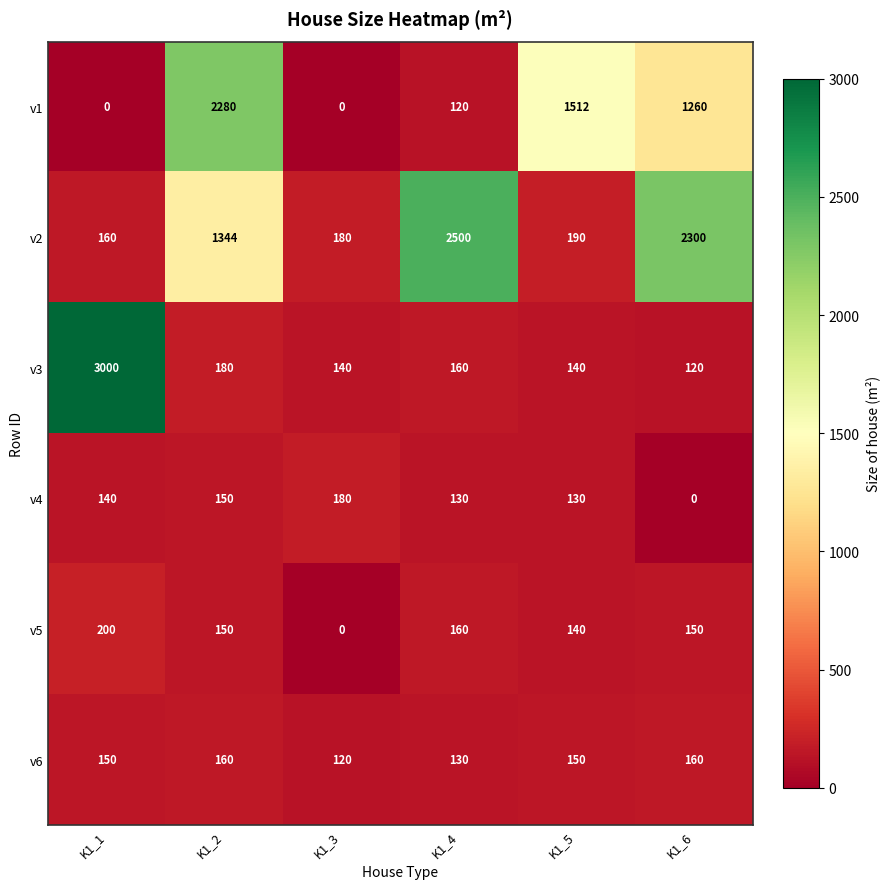

Rank the series by their maximum value, from highest to lowest.

v3, v2, v1, v5, v4, v6